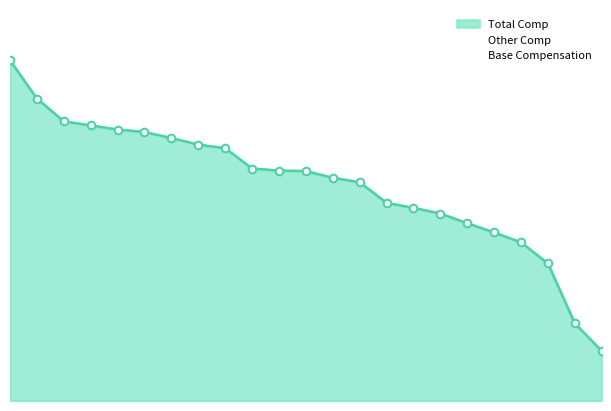

What is the change in value from 9 to 16?

-92440